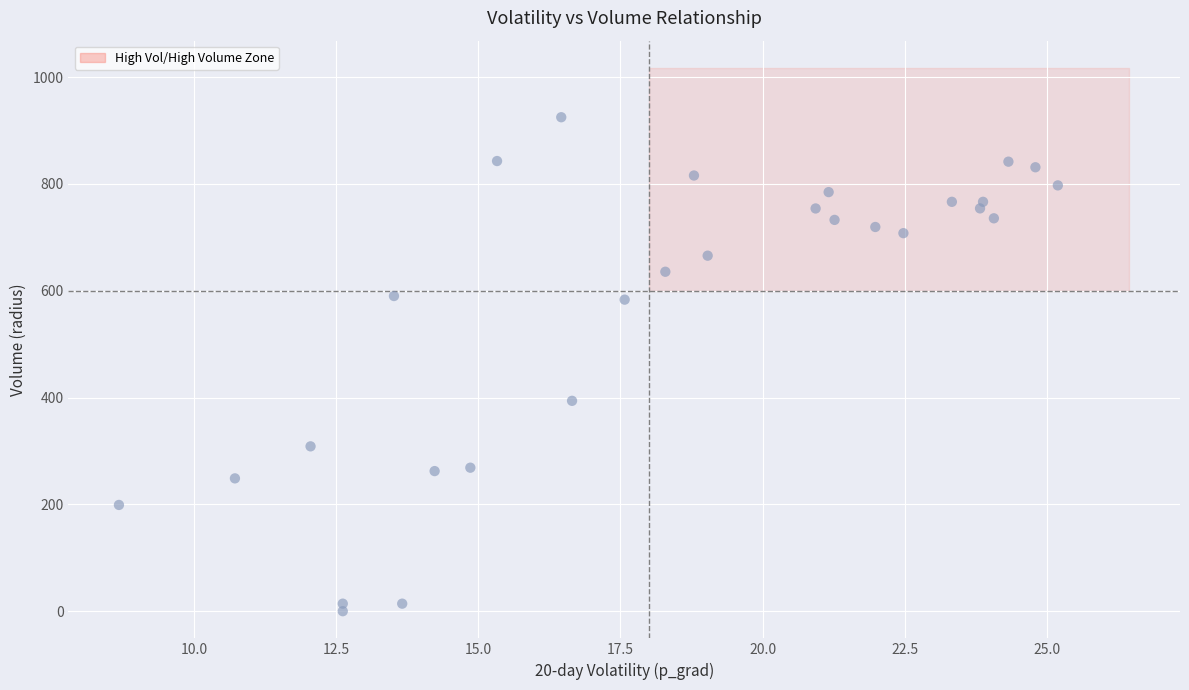

What is the range of X values (max minus min)?

16.5